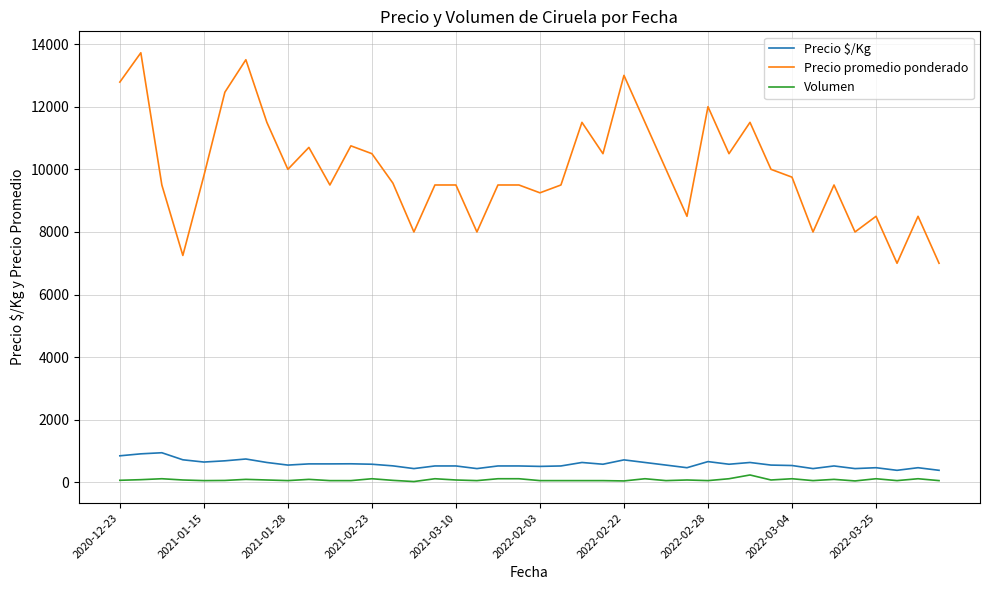

Which series has the largest total across all categories?

Precio promedio ponderado